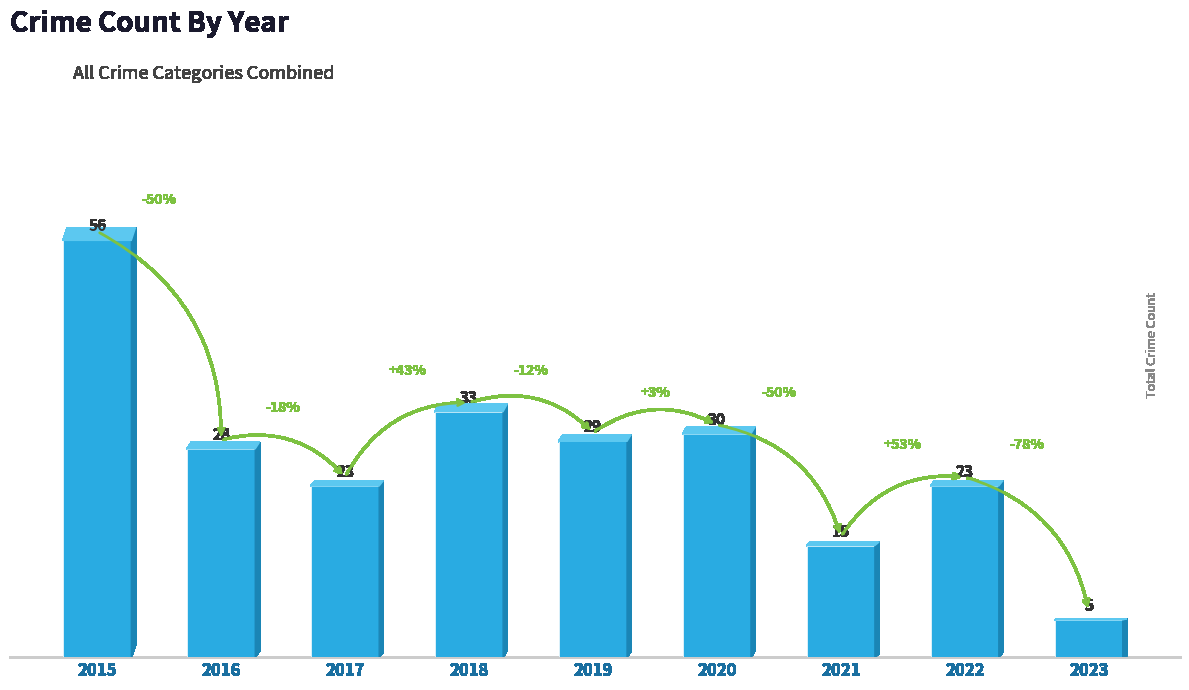

Count the number of categories in the chart.

9